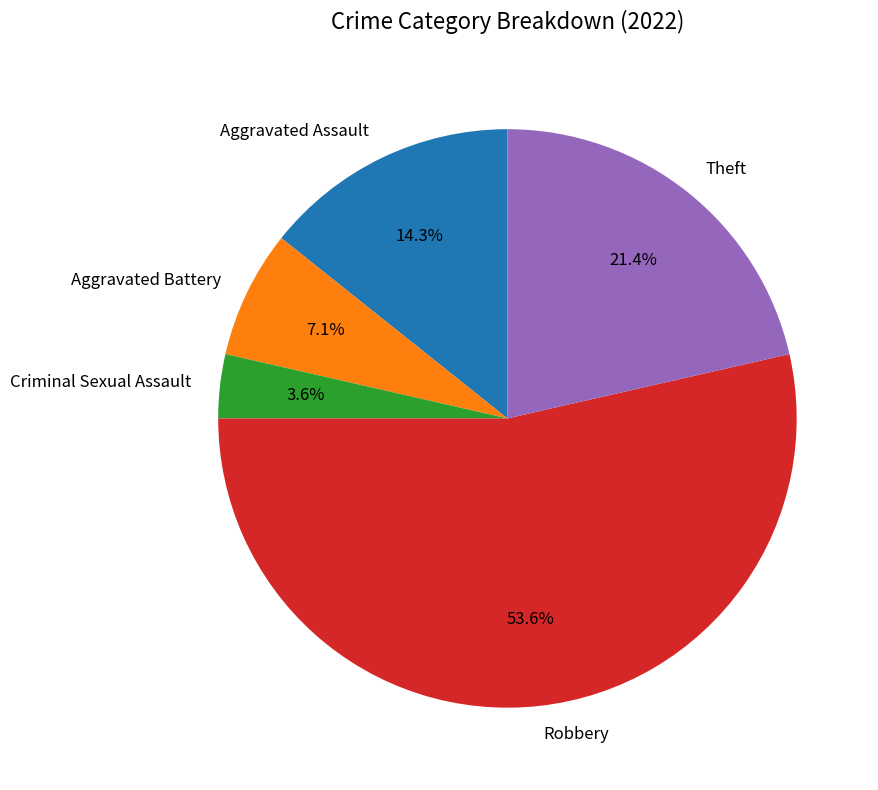

To the nearest percent, what portion does Robbery represent?

54%